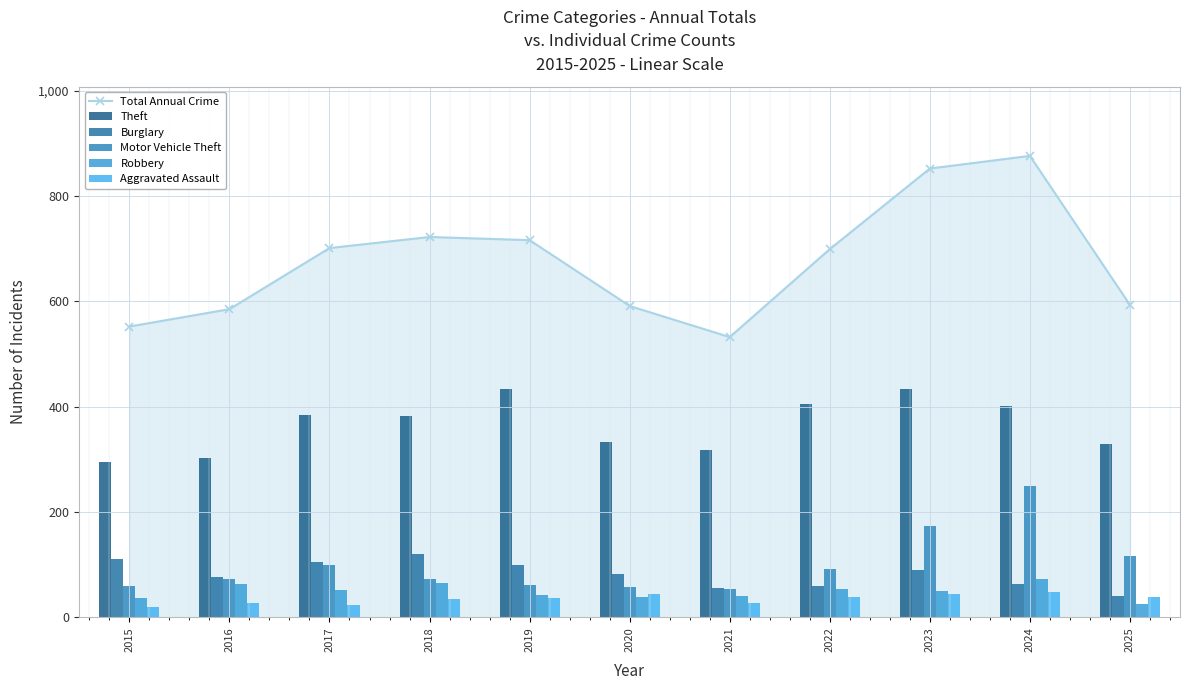

What is the sum of all Robbery values?

540